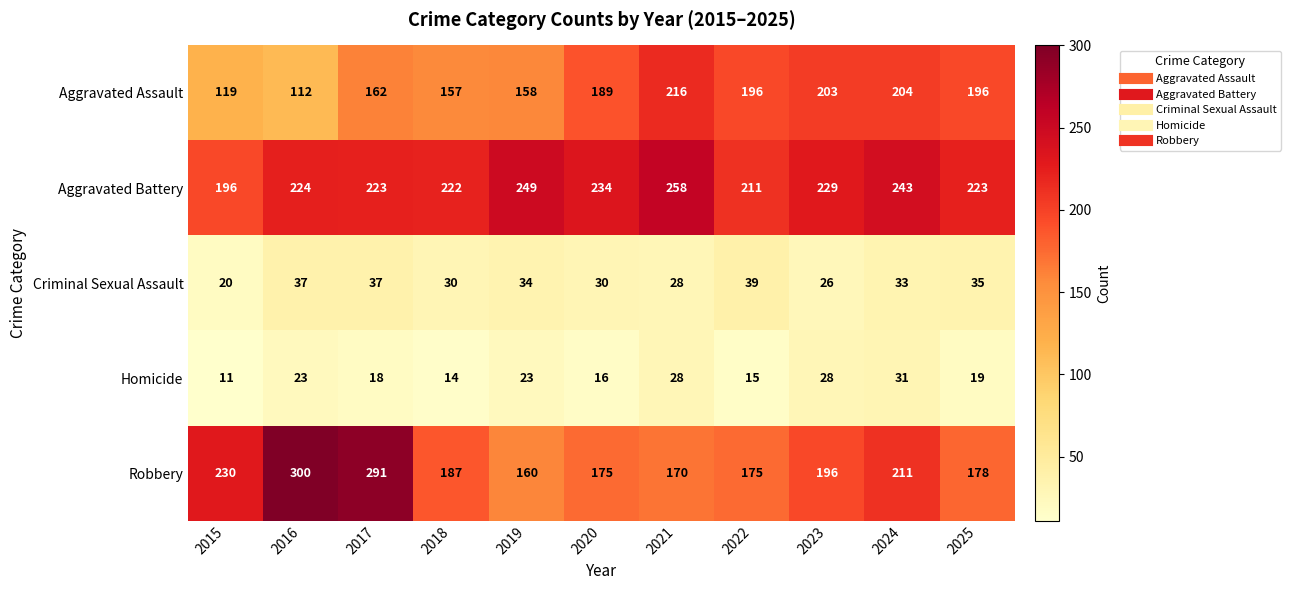

What is the minimum value shown in the chart?

11